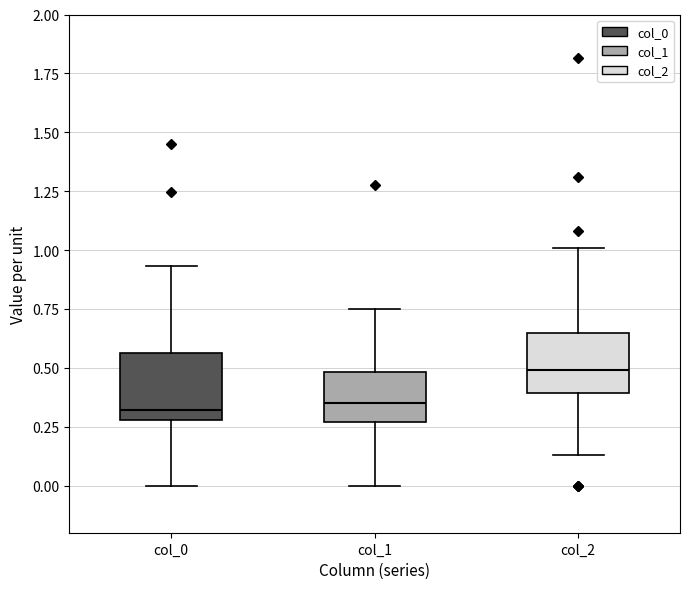

Reading left to right, transcribe this box plot: for each box, give where its median line is, the range the box spans, and where its two whiskers end, as read against the y-axis. The values are not printed on the chart, so give them approximately, as read against the axis.

col_0: median 0.30 (just above the box's lower edge), box 0.30 to 0.55, whiskers 0.00 to 0.95
col_1: median 0.35, box 0.25 to 0.50, whiskers 0.00 to 0.75
col_2: median 0.50, box 0.40 to 0.65, whiskers 0.15 to 1.00